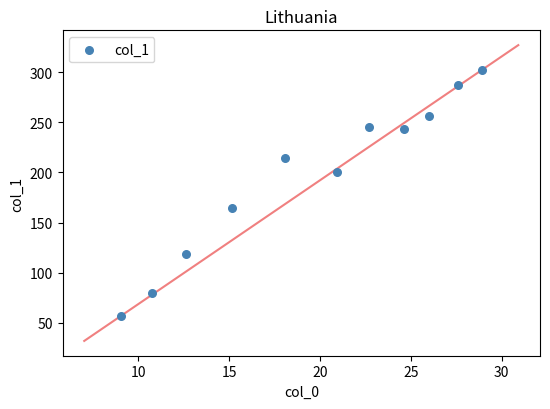

What Y value in the scatter plot is closest to 179?

164.6